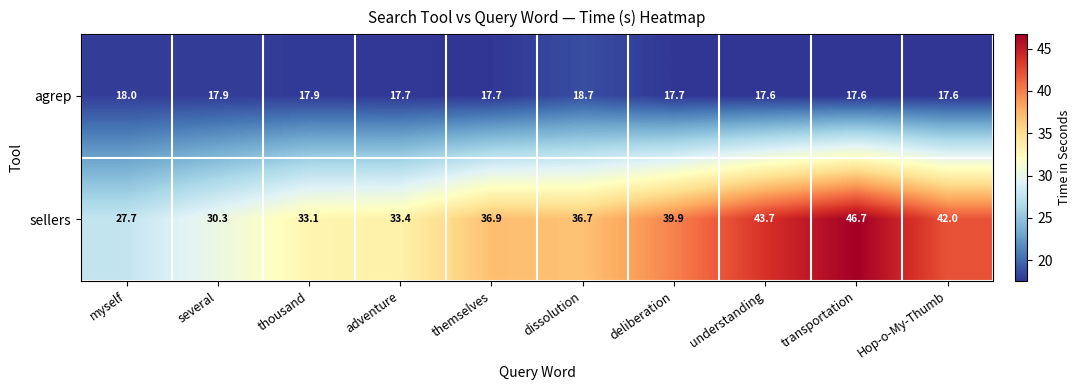

What is the average value of the sellers series?

37.0